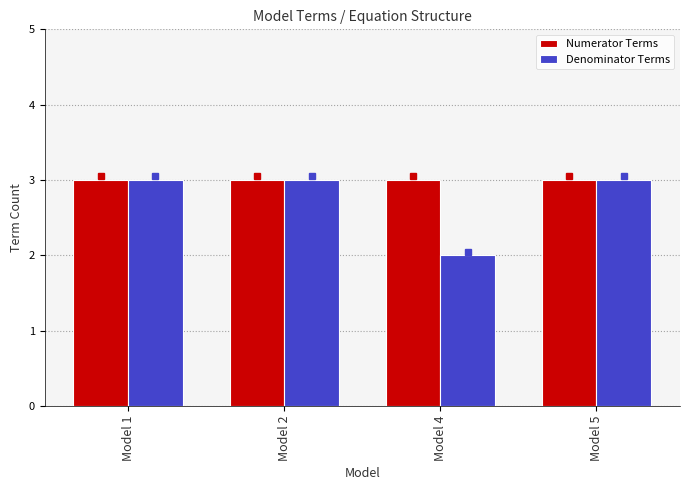

Reading left to right, list all the values displayed in this chart.

Numerator Terms: Model 1=3	Model 2=3	Model 4=3	Model 5=3
Denominator Terms: Model 1=3	Model 2=3	Model 4=2	Model 5=3